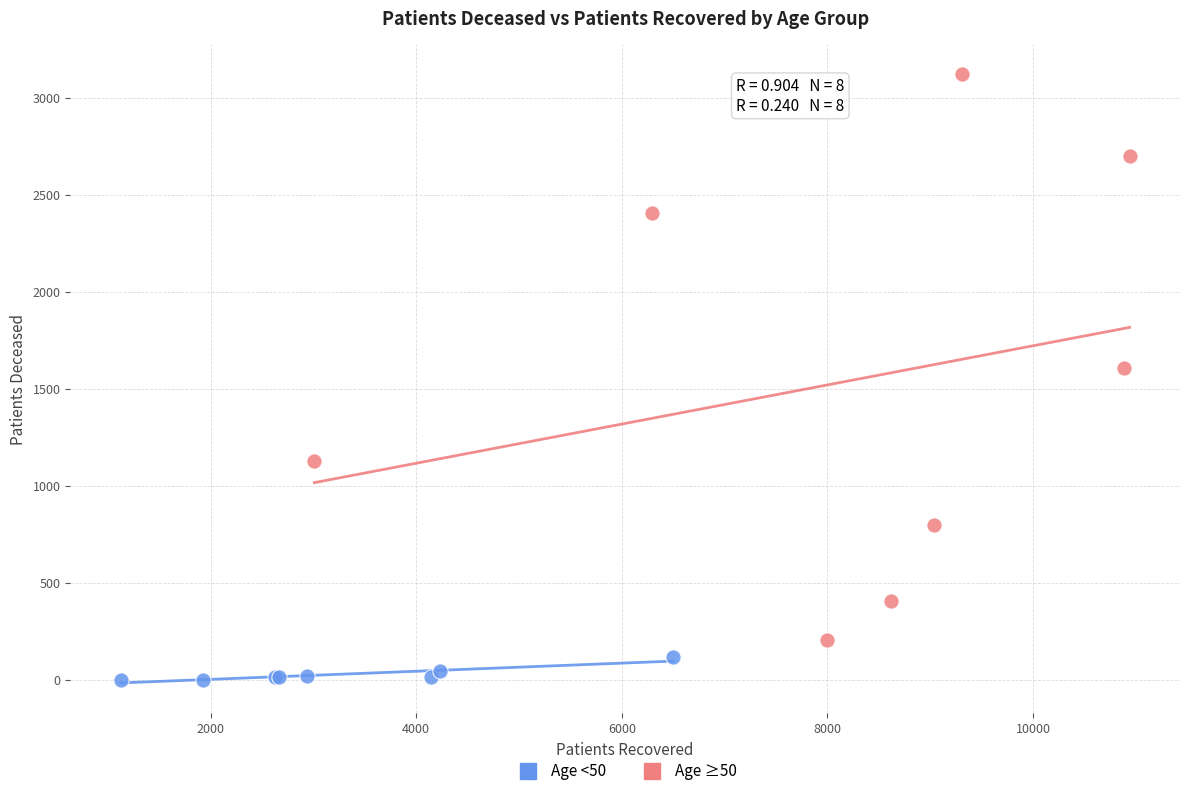

What are all the series names shown in the legend?

Age <50, Age ≥50